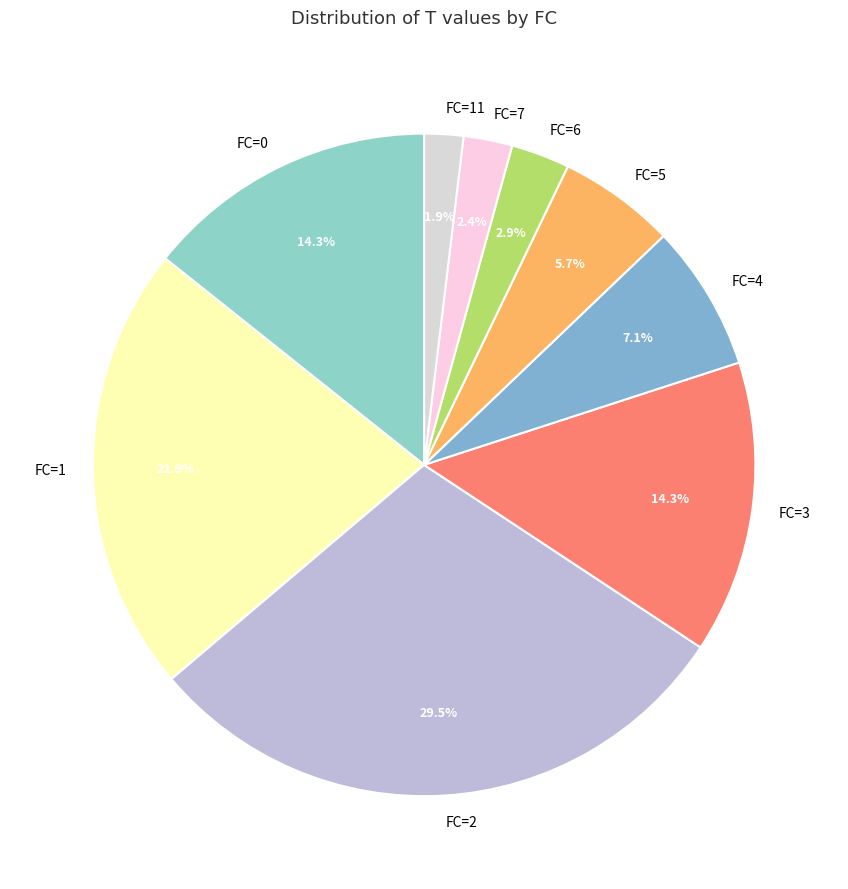

Is there any slice that represents more than half of the pie?

No